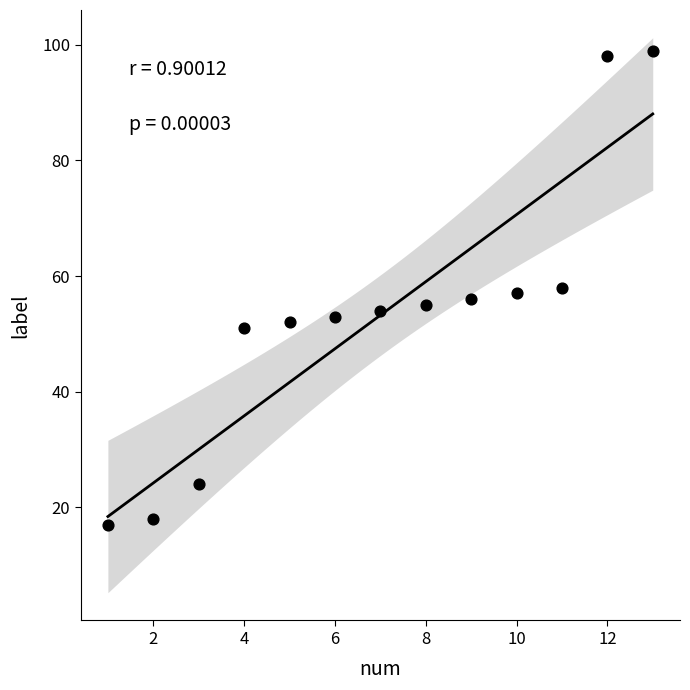

What is the range of X values (max minus min)?

12